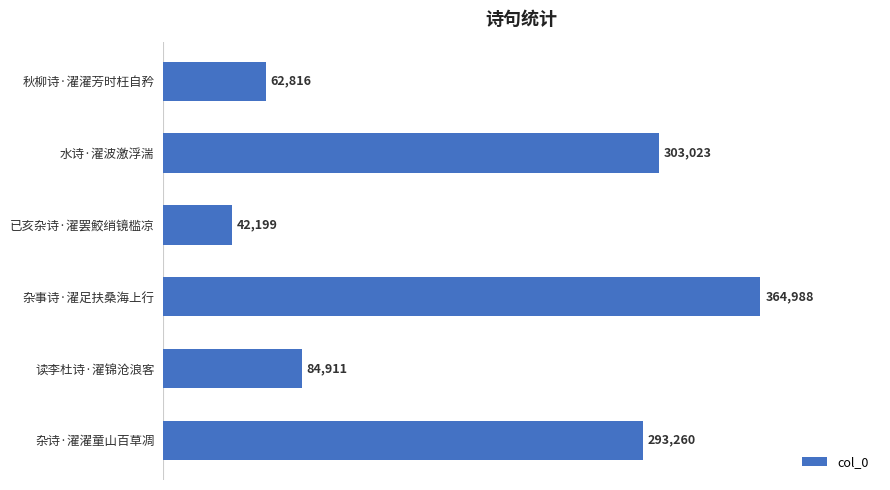

Is it true that the value at 水诗·濯波激浮湍 is 303023?

True